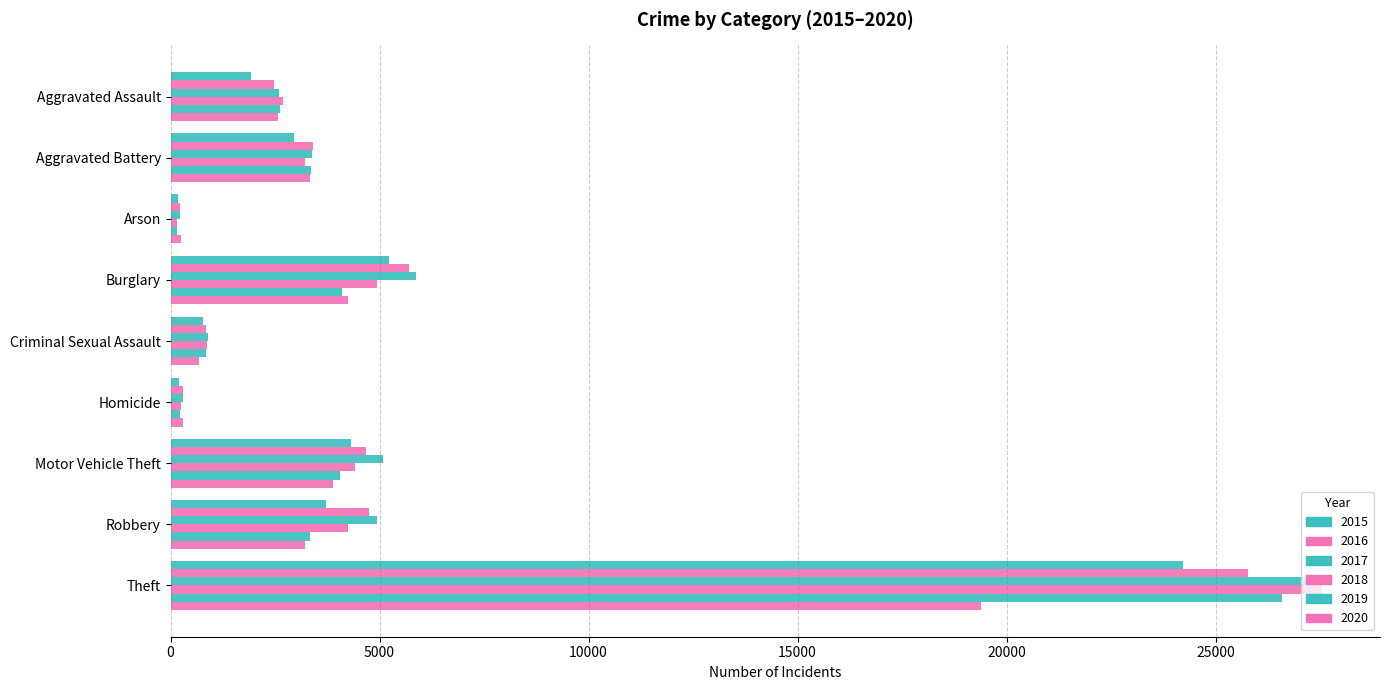

How many categories are shown in the chart?

9